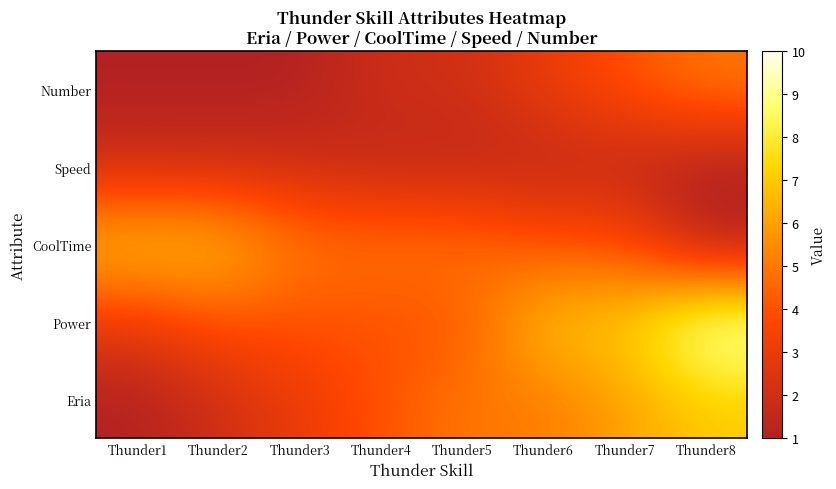

How many categories are shown in the chart?

8